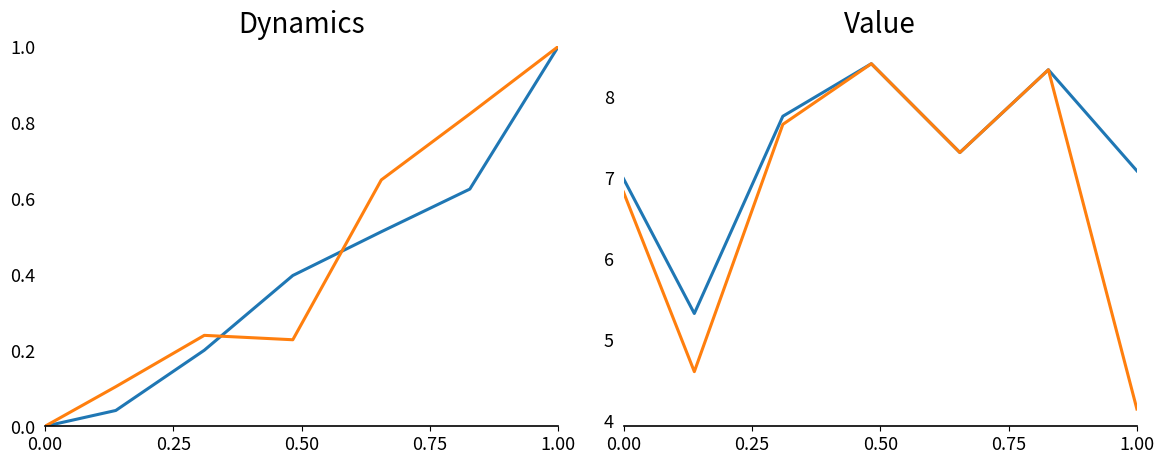

How many categories are shown in the chart?

7